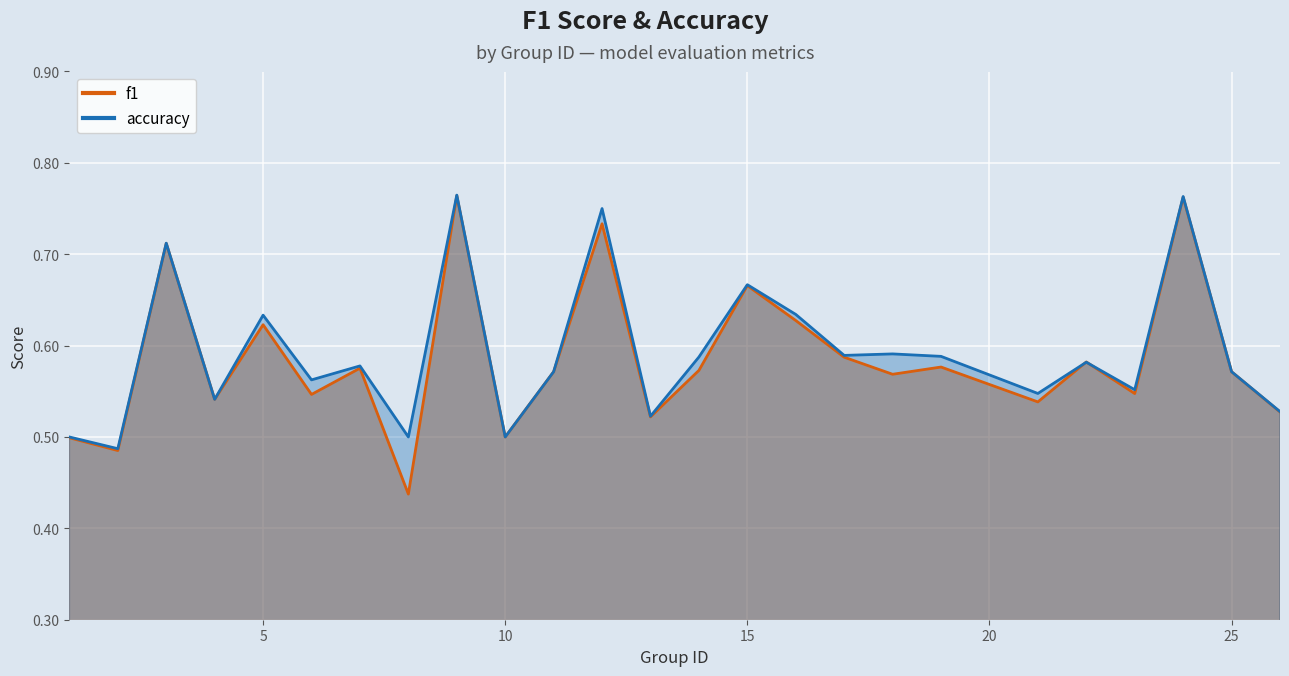

What is the total value across all series at 3?

1.4